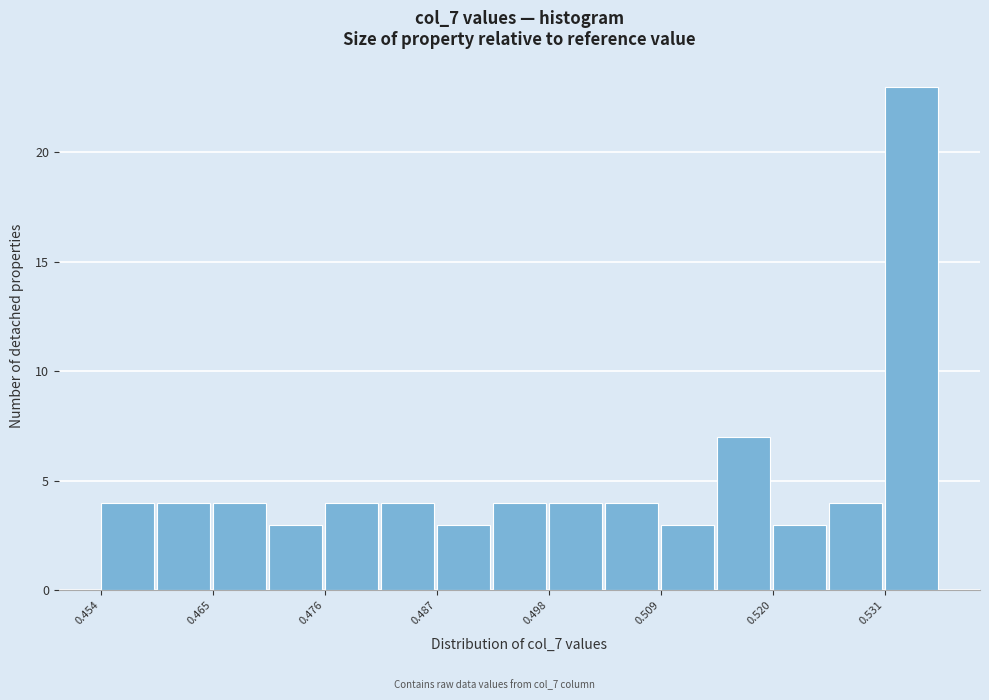

Read against the x-axis, roughly where is the centre of the tallest bar?

0.534